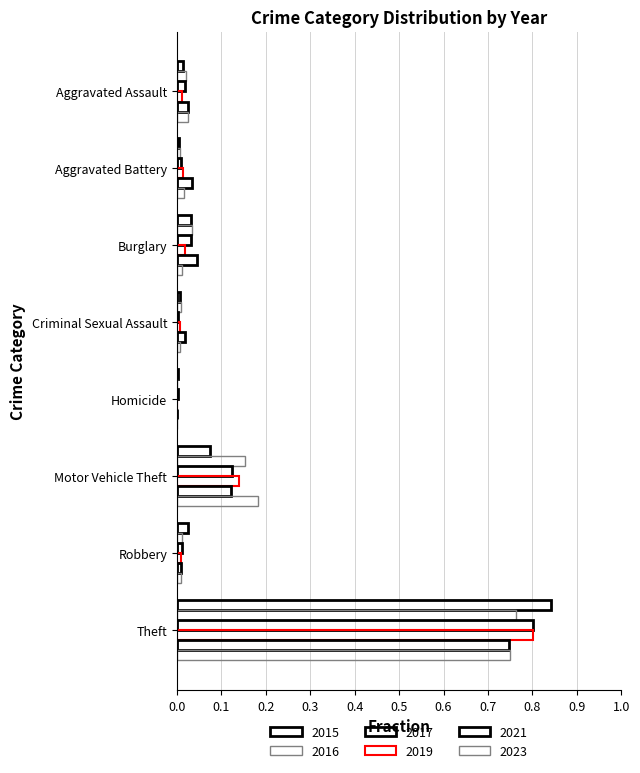

Which series has the largest range (max minus min)?

2015